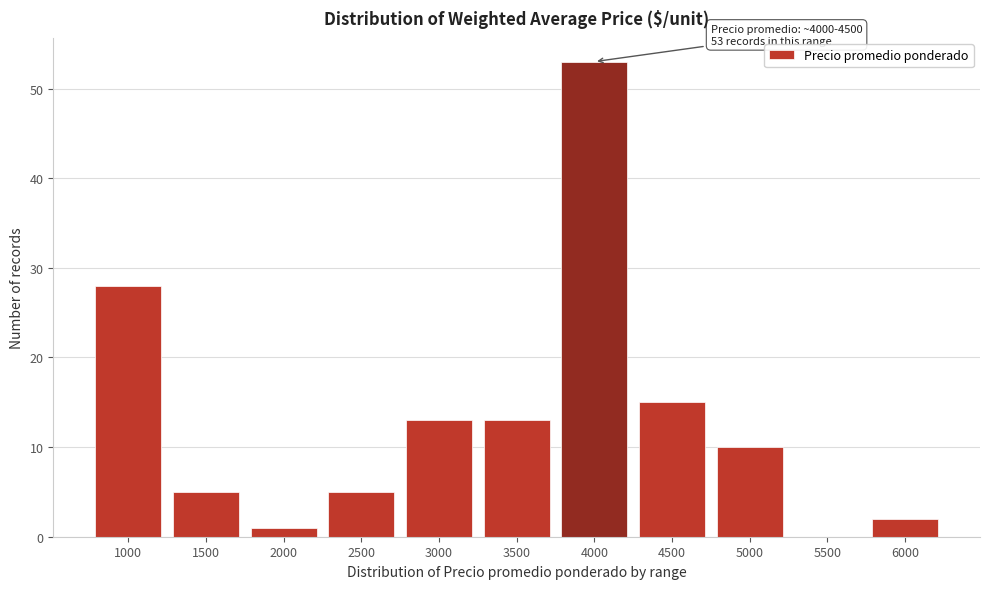

Reading left to right, extract all data points from this chart.

1000=28	1500=5	2000=1	2500=5	3000=13	3500=13	4000=53	4500=15	5000=10	5500=0	6000=2